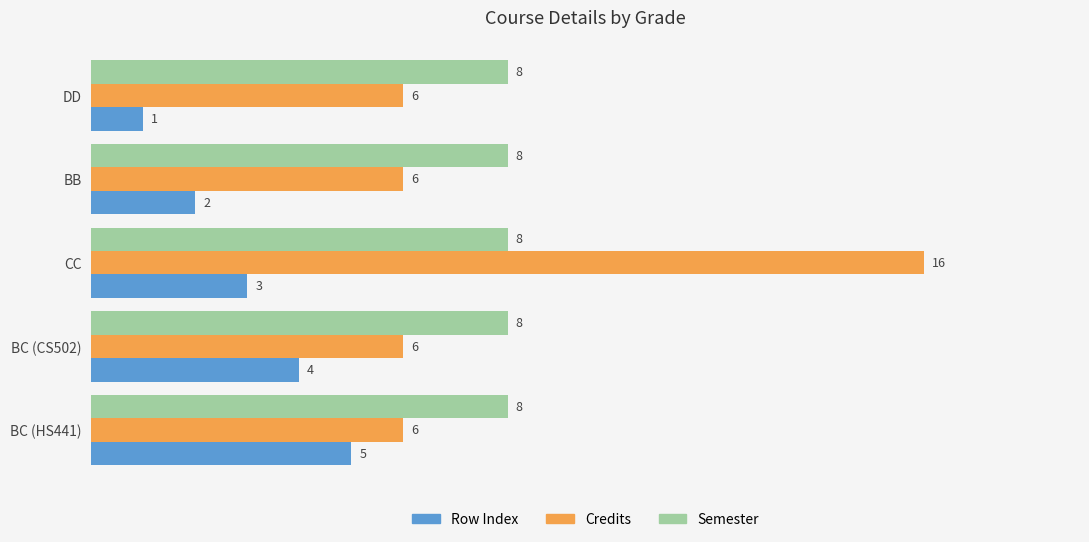

Is it true that Row Index equals 4 at BC (CS502)?

True